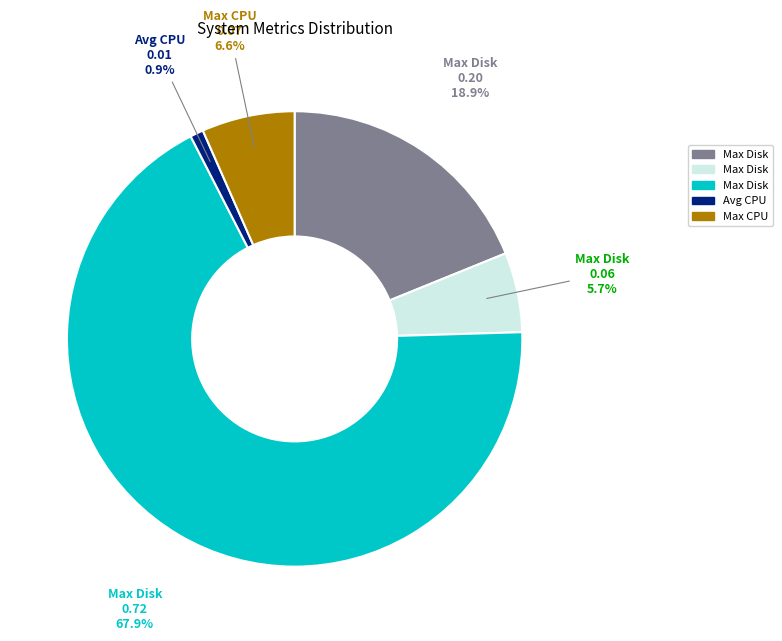

Is there any slice that represents more than half of the pie?

Yes